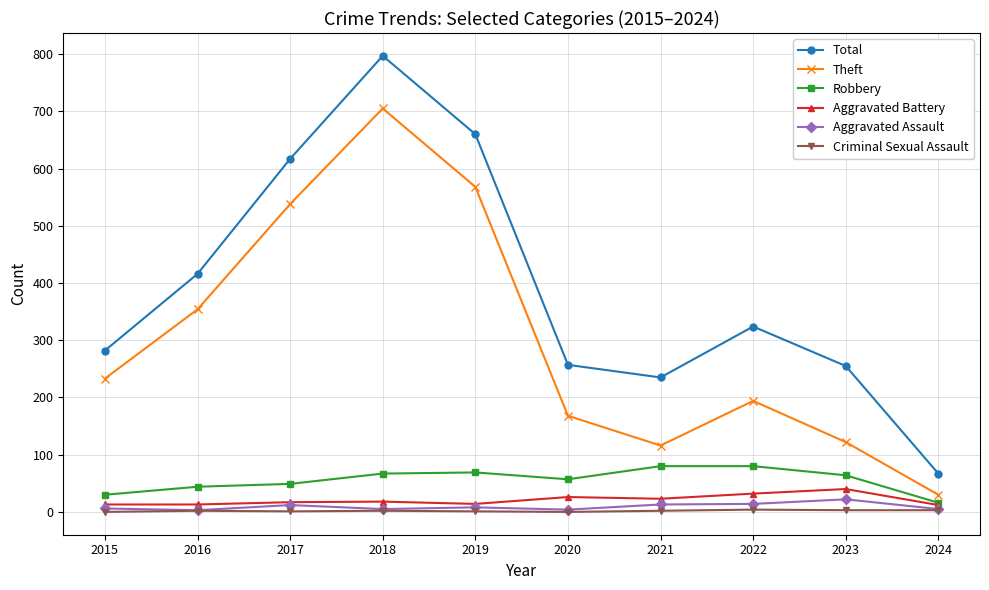

True or false: Total and Aggravated Assault cross at least once.

False